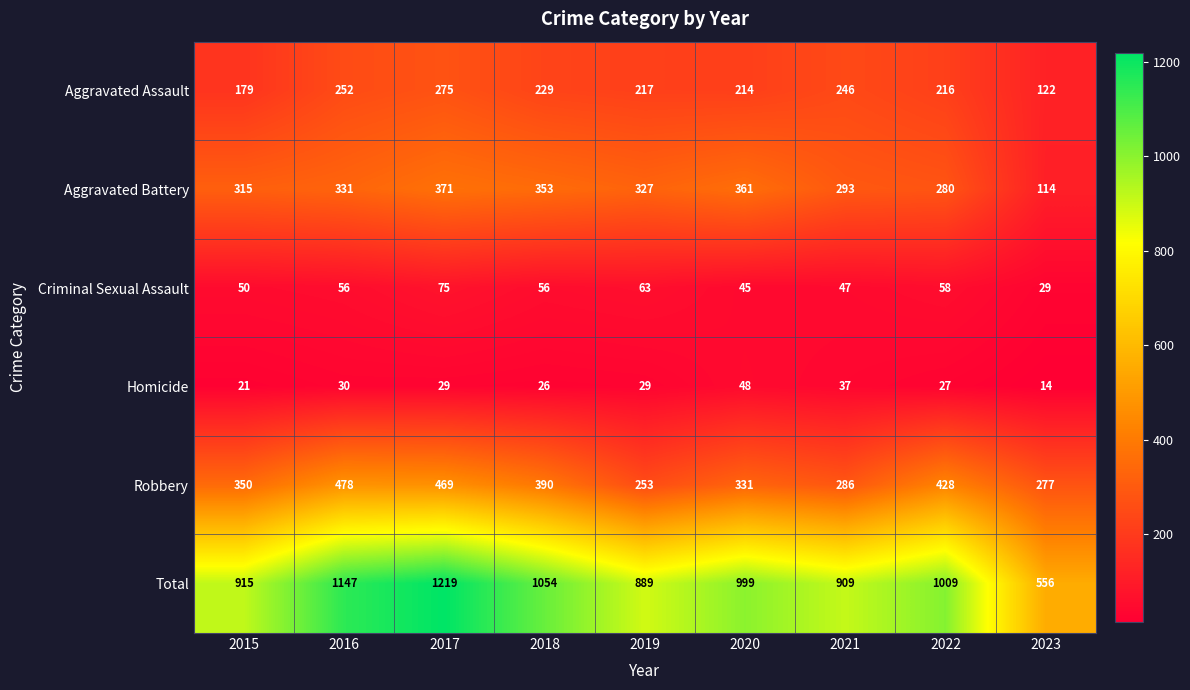

At which category is the sum across all series the highest?

2017